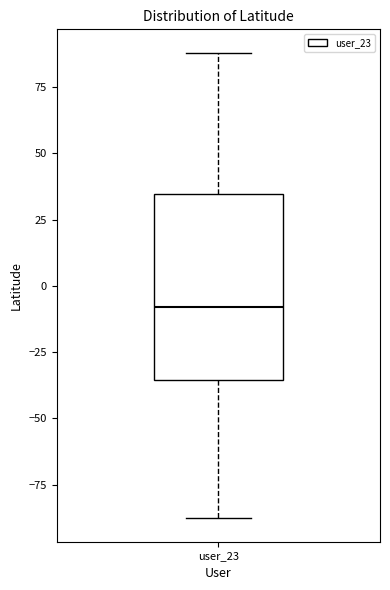

Read this box plot against the y-axis: the position of the median line, the range covered by the box, and the ends of both whiskers. The values are not printed on the chart, so give them approximately, as read against the axis.

median -10, box -35 to 35, whiskers -90 to 90